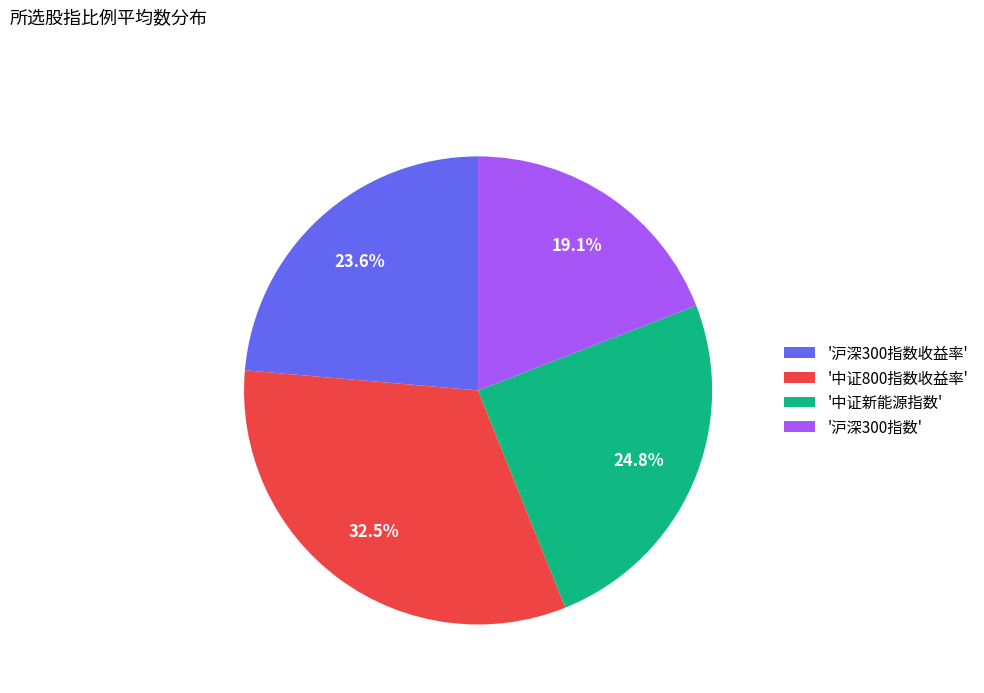

What is the smallest slice in the pie chart?

'沪深300指数'